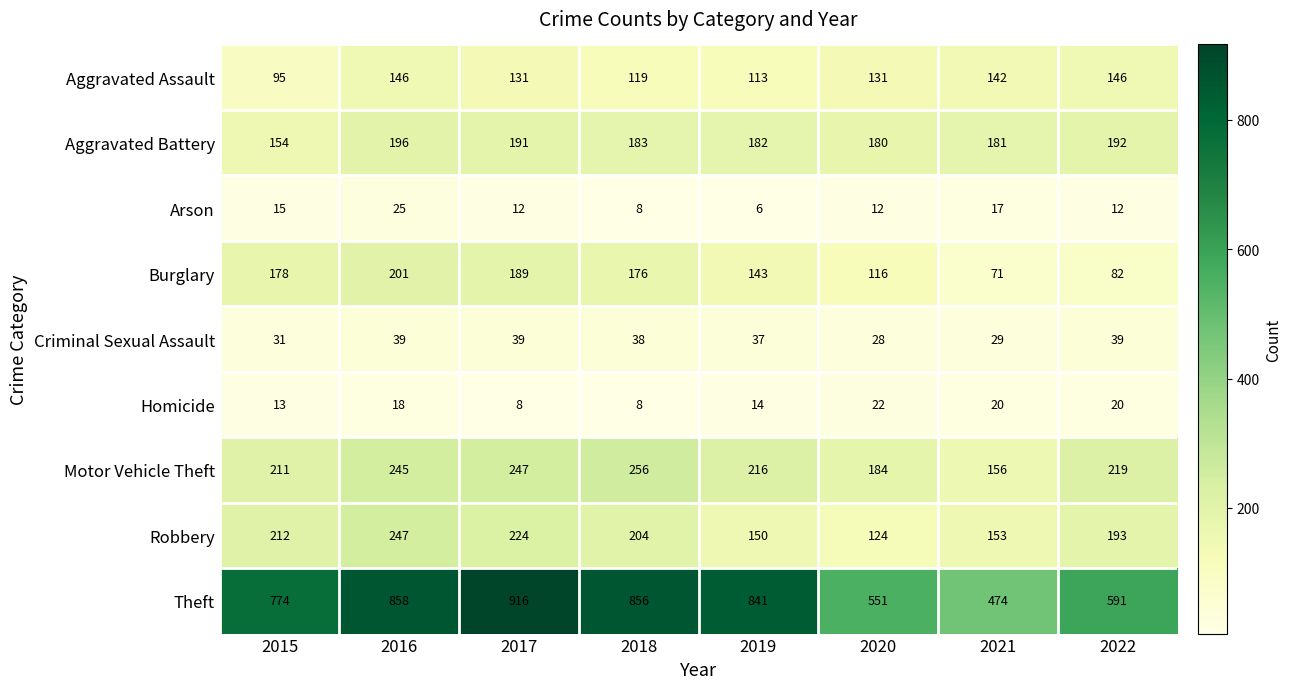

The Arson series shows 20 at 2020. True or false?

False